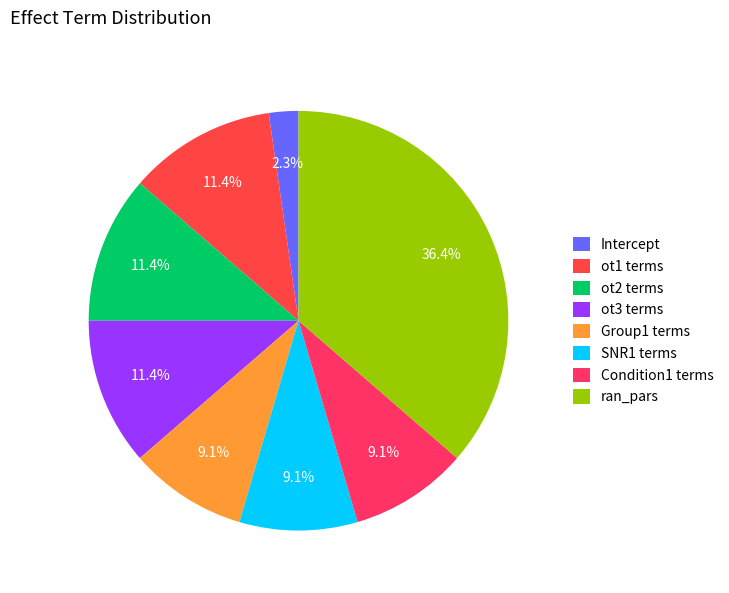

How many slices are in this pie chart?

8